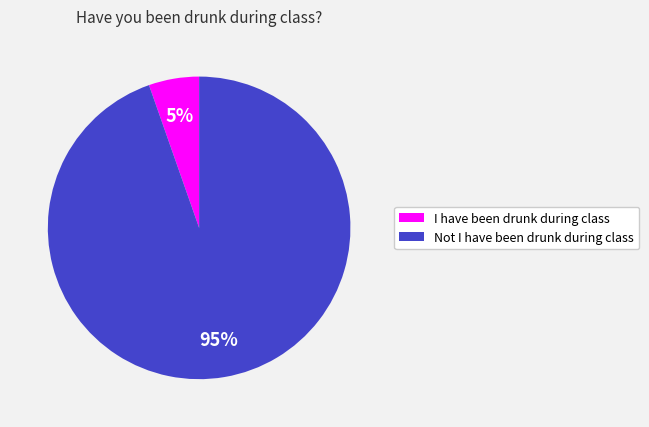

Does any single category account for the majority?

Yes